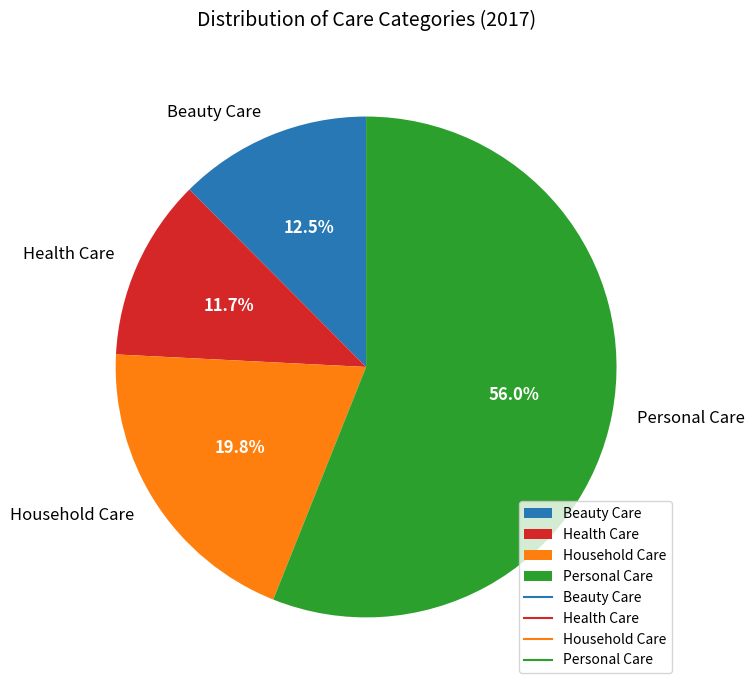

How many slices are in this pie chart?

4